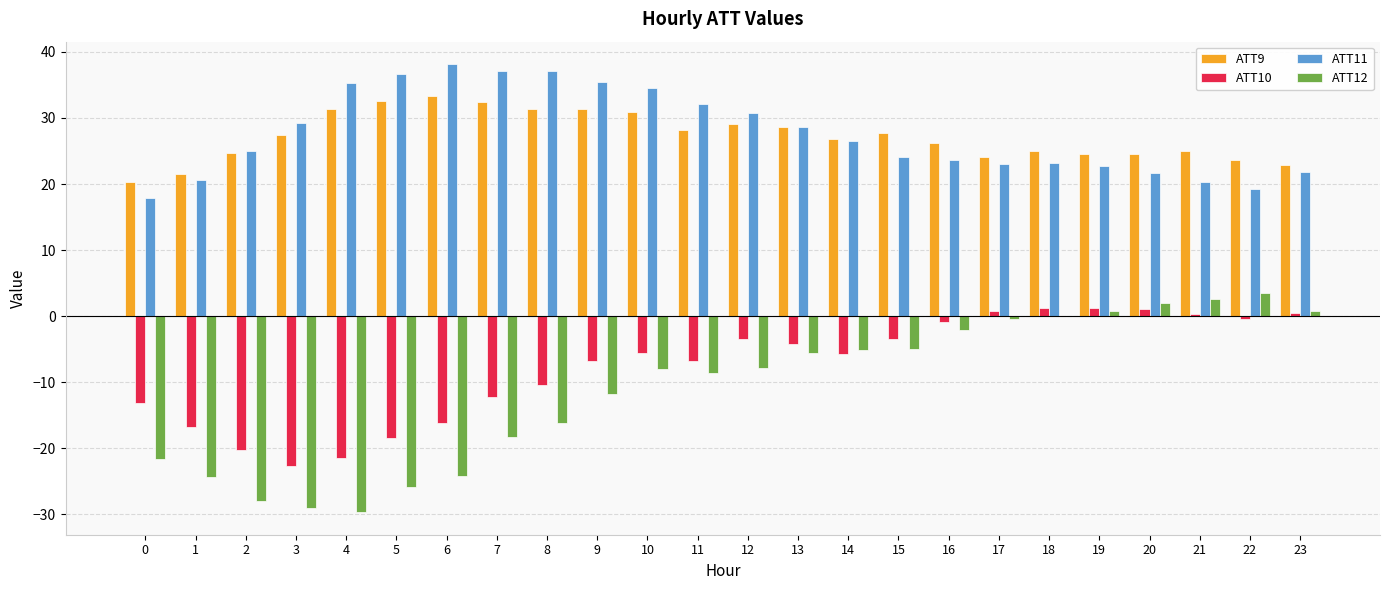

What are all the series names shown in the legend?

ATT9, ATT10, ATT11, ATT12